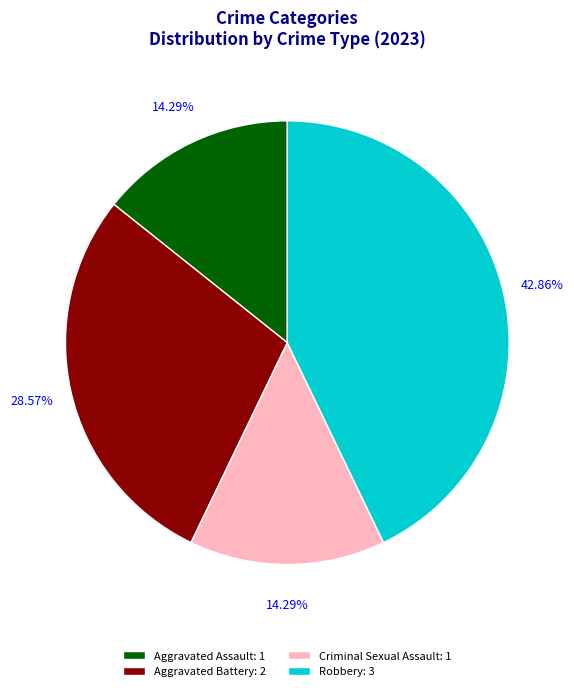

What percentage is the Criminal Sexual Assault slice, to the nearest percent?

14%